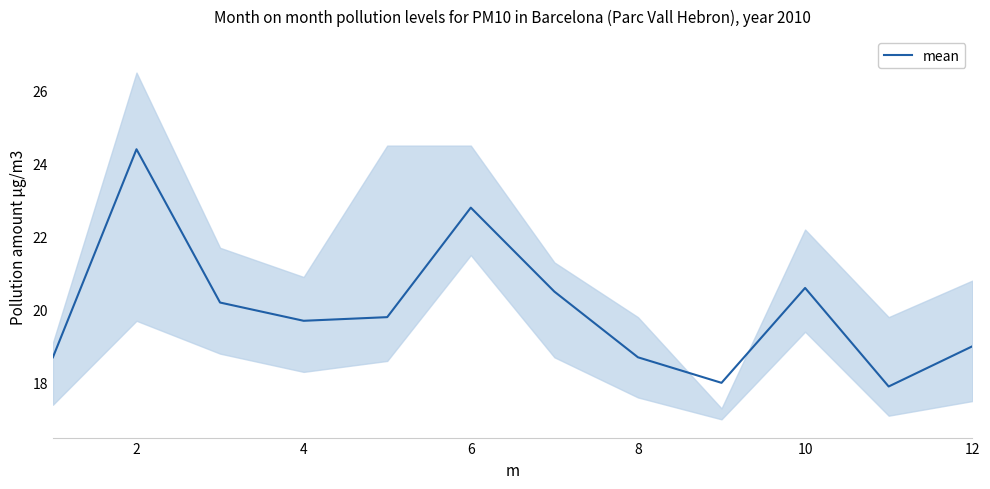

What is the highest value of the mean series?

24.4